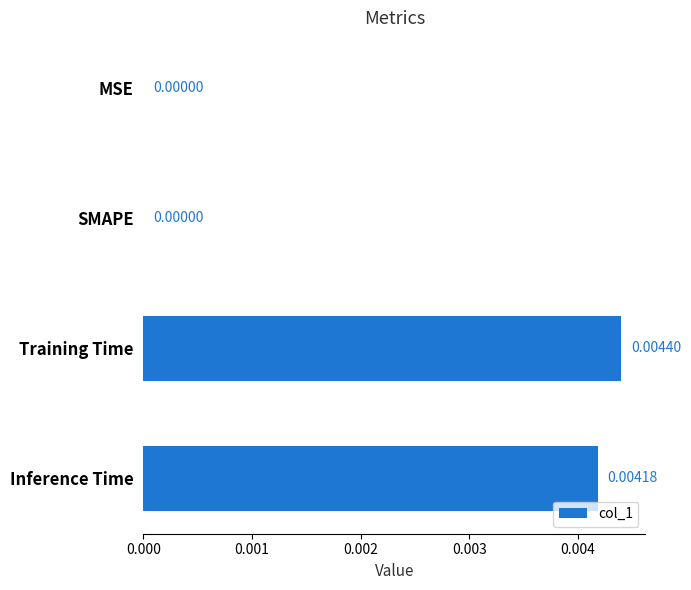

Which has a higher value, Training Time or MSE?

Training Time